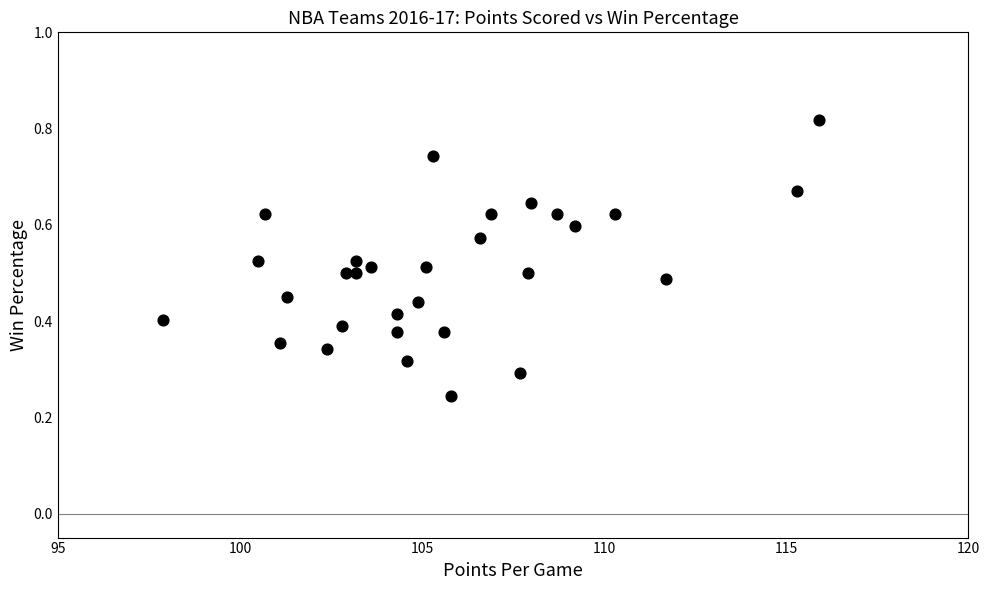

What is the range of X values (max minus min)?

18.0